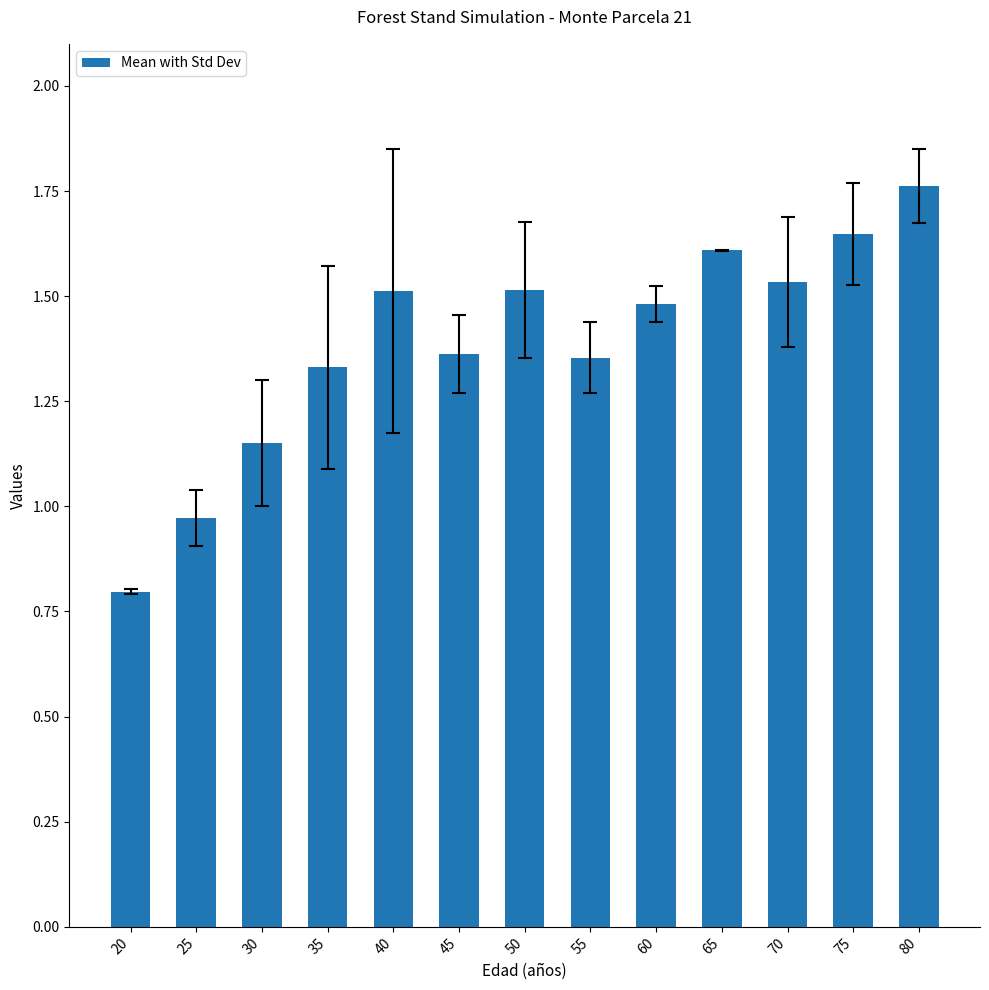

Count the number of data series in this chart.

1